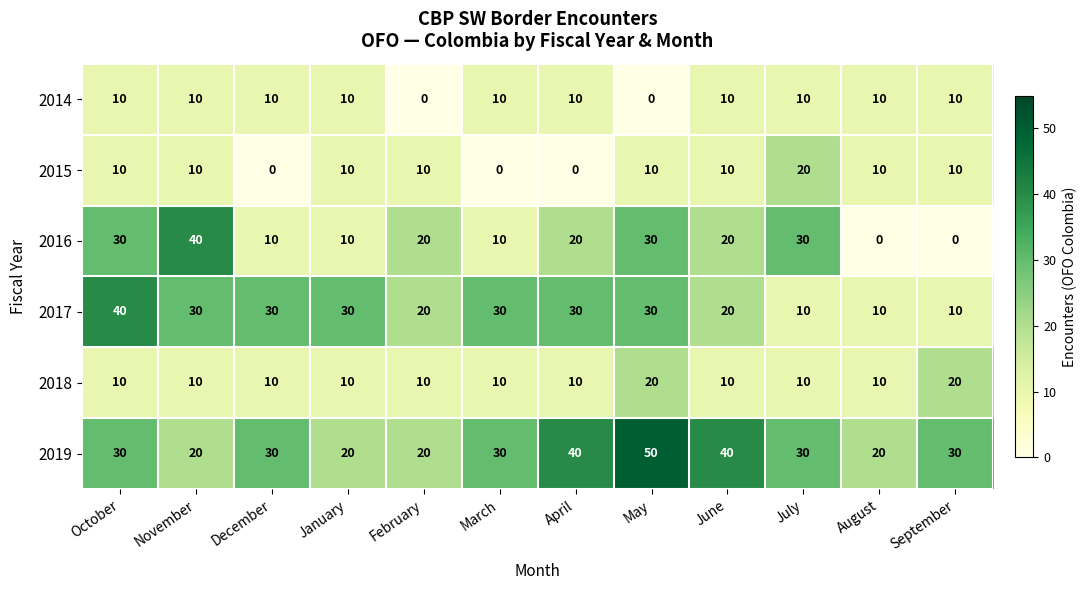

What is the difference between the 2016 values at August and March?

10